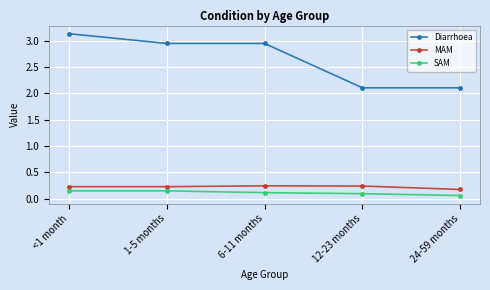

Where is SAM nearest to the value 0?

24-59 months